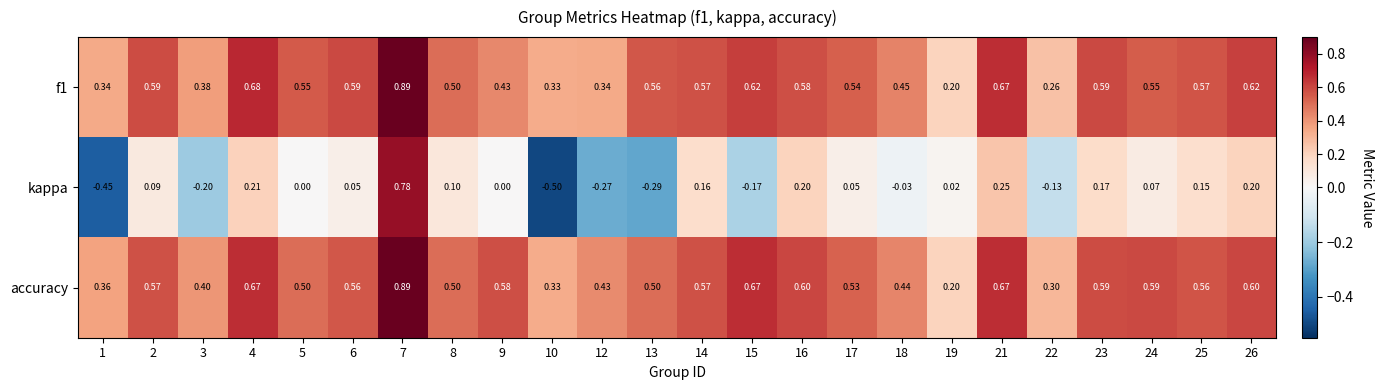

Which series changed the most between 24 and 26?

kappa